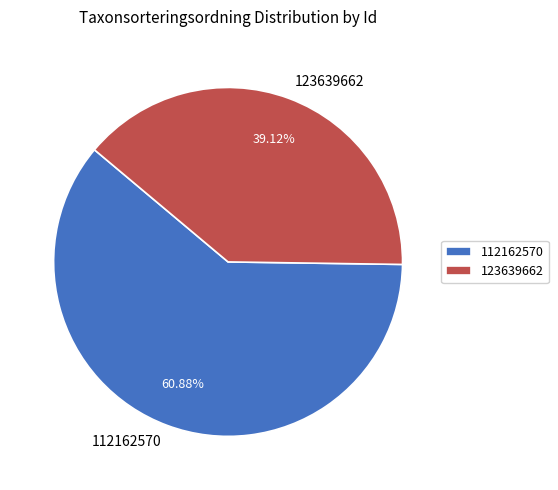

How much of the chart is everything except 112162570?

39.1%